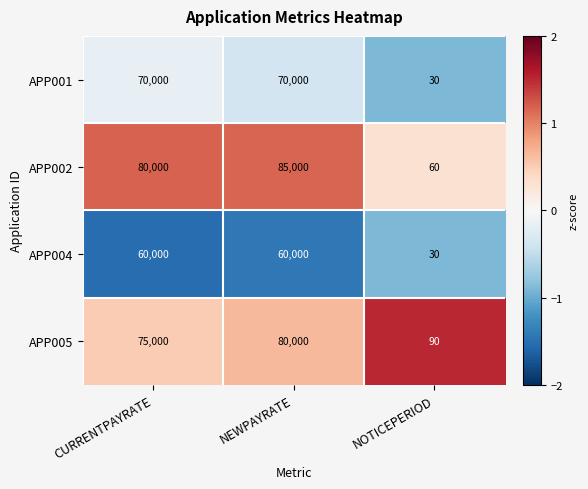

Which series changed the most between CURRENTPAYRATE and NOTICEPERIOD?

APP002